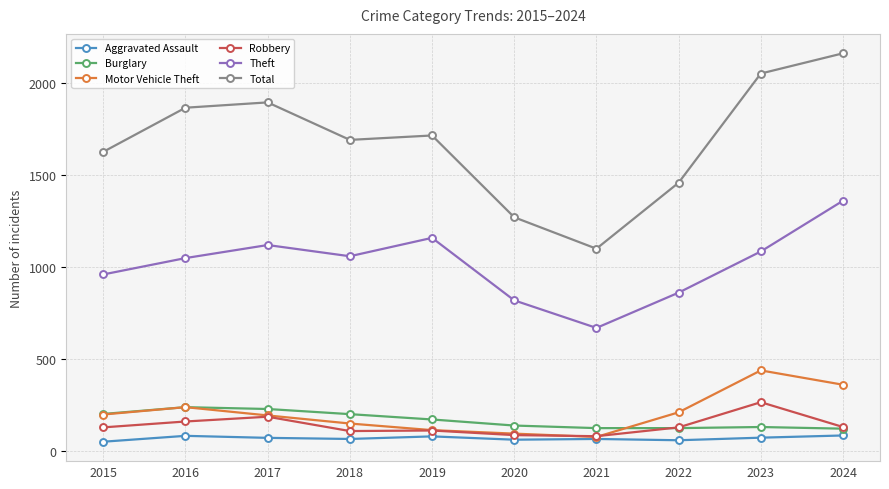

Is the value of Theft at 2017 greater than the value of Motor Vehicle Theft at 2016?

Yes